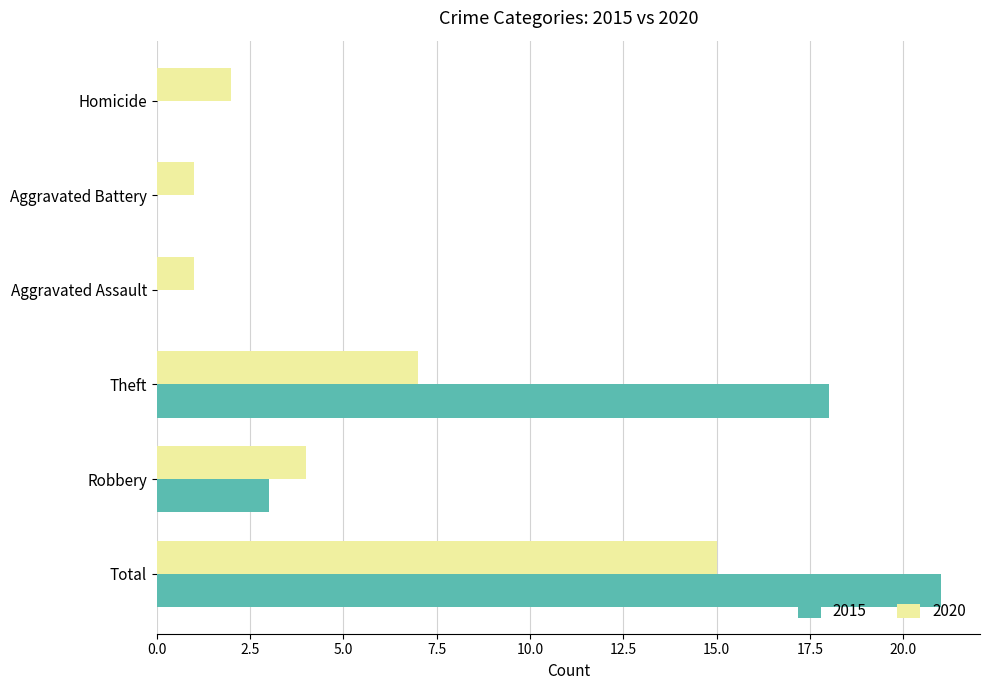

Which series has the widest spread of values?

2015